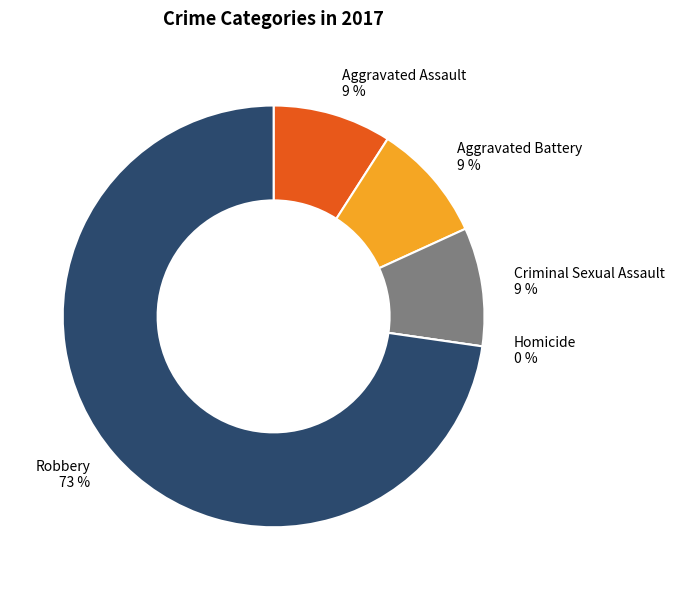

What percentage is NOT represented by Homicide?

100.0%